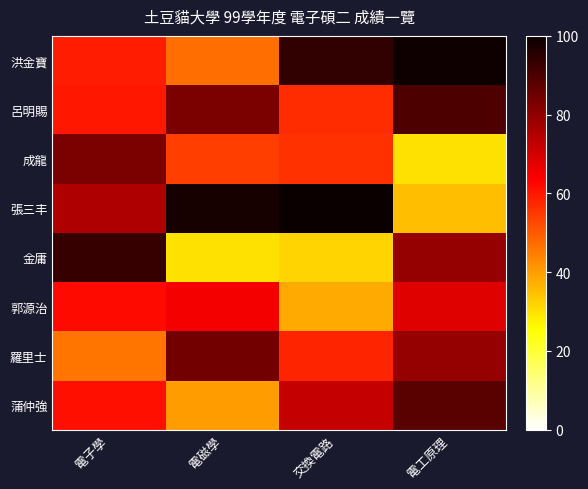

Count the number of data series in this chart.

8